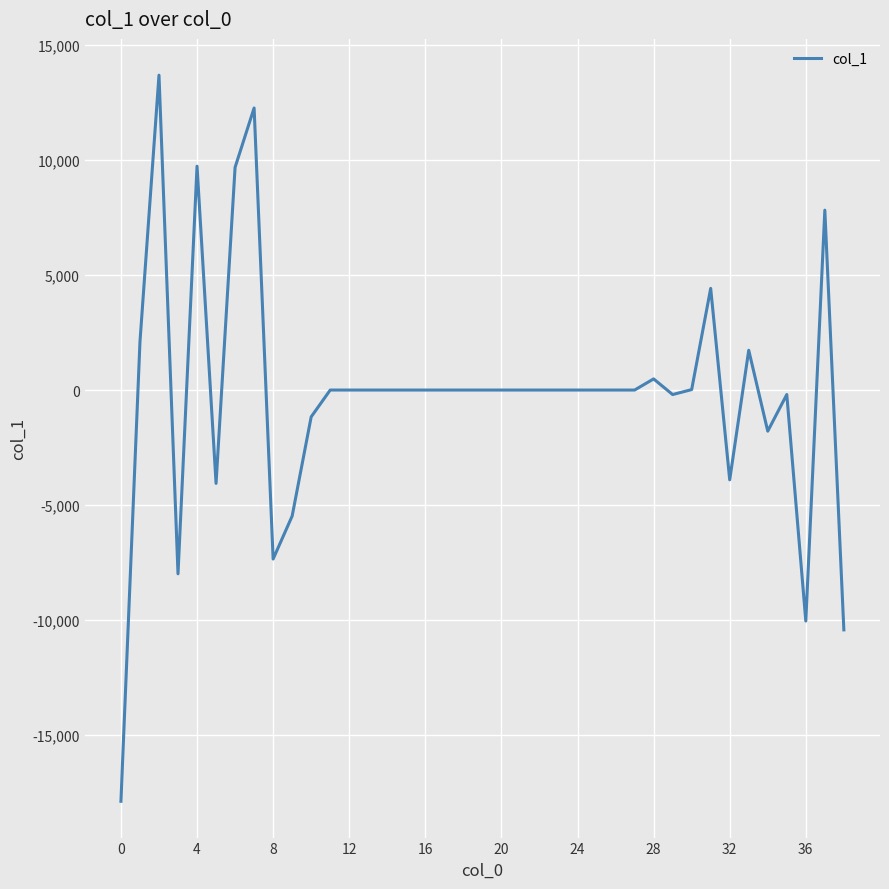

What is the difference between the maximum and minimum values?

31591.0